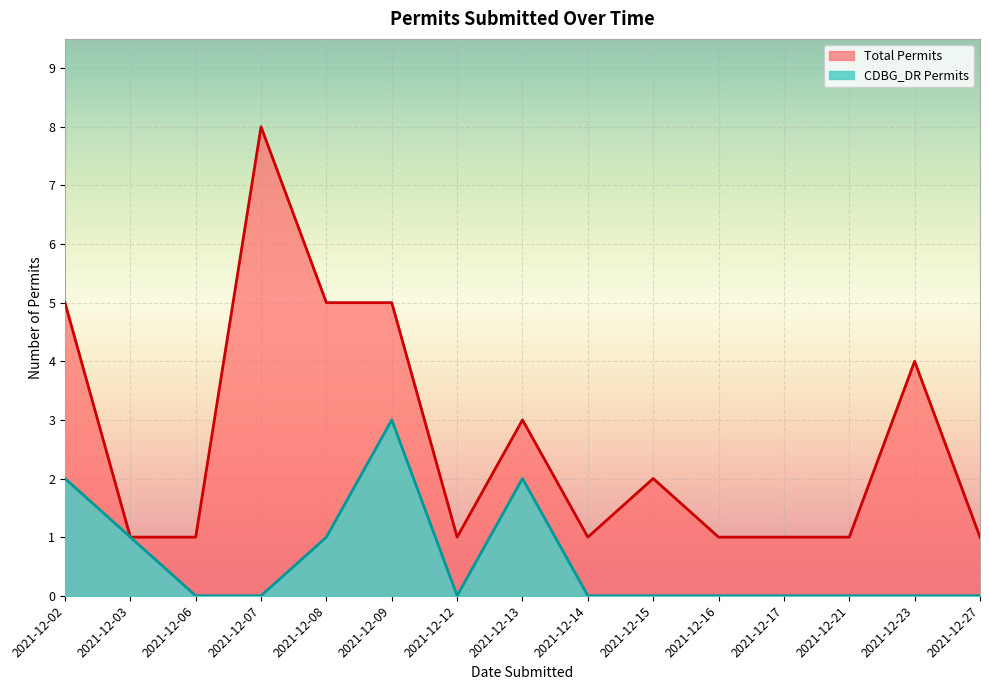

Rank the series by their average value, from highest to lowest.

Total Permits, CDBG_DR Permits